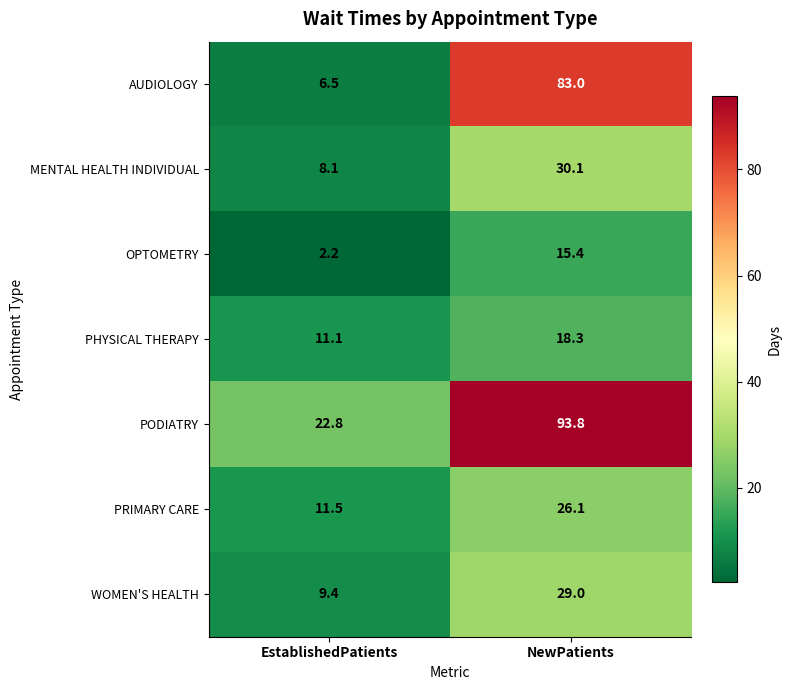

At how many categories does at least one series exceed 37?

1